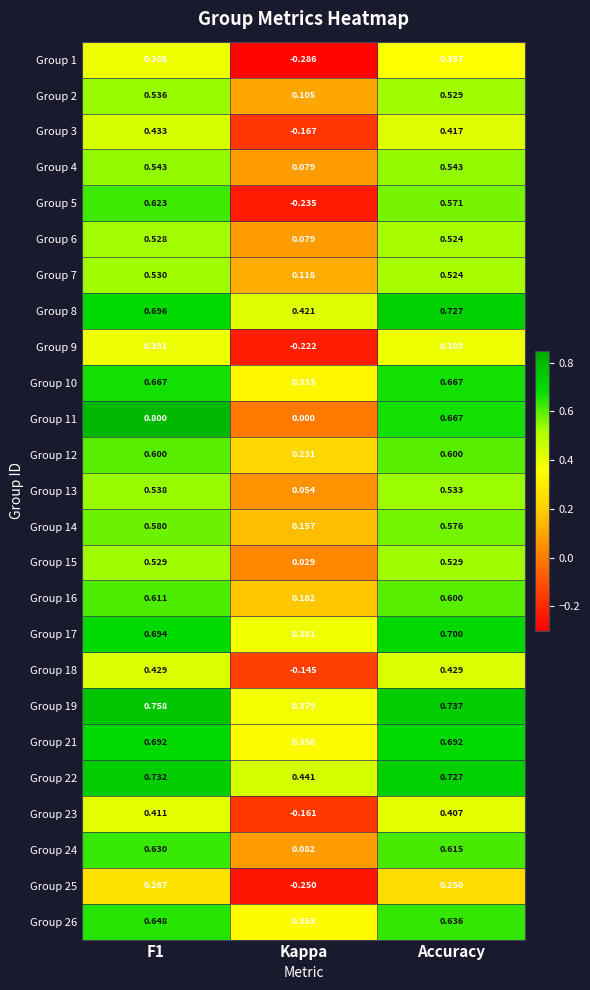

At which label is Group 3 closest to 0?

Kappa